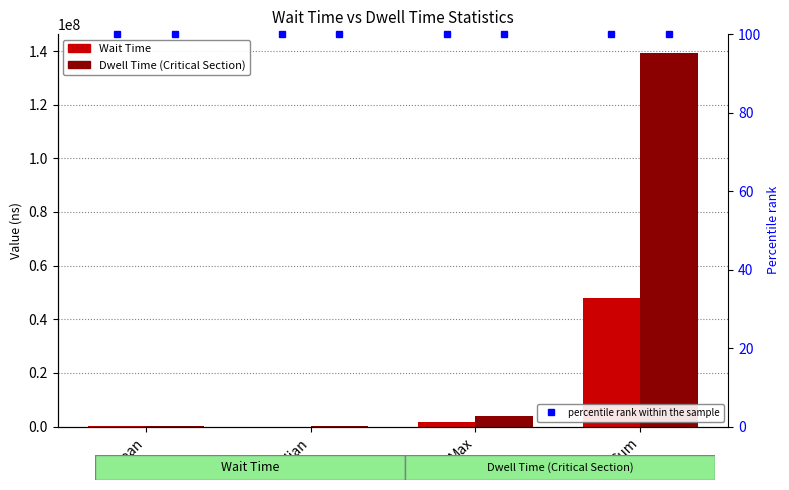

What is the total value across all series at Median?

76100.0